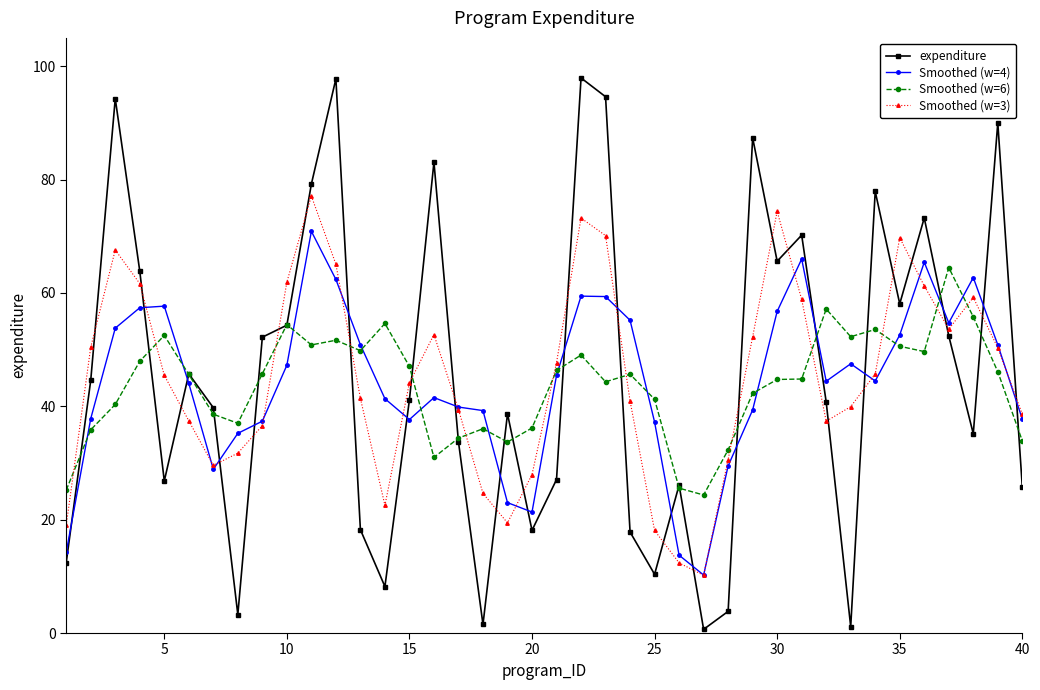

What is the value of the Smoothed (w=4) point at the 34th from the left?

44.5